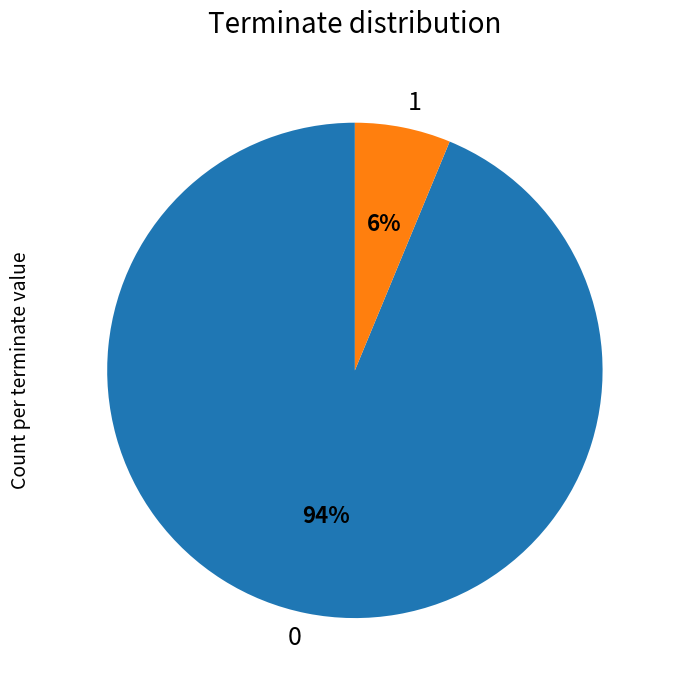

To the nearest percent, what is the average slice percentage?

50%